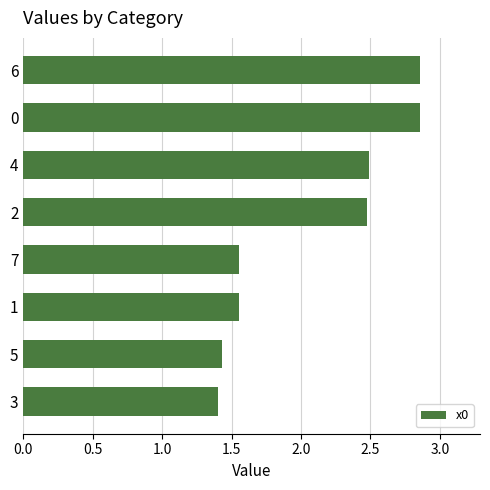

What is the change in value from 5 to 4?

+1.1